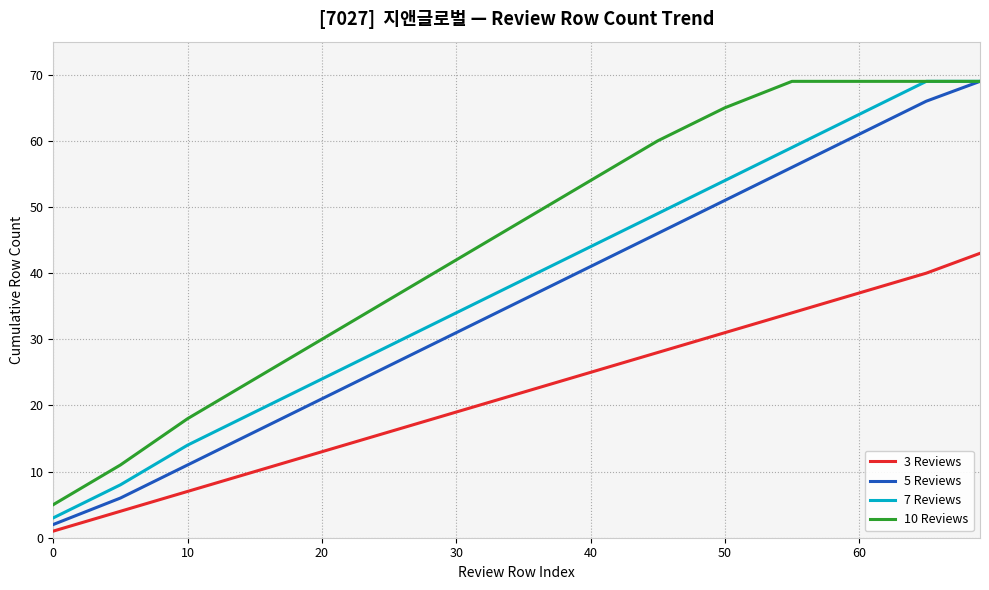

True or false: 5 Reviews and 3 Reviews intersect in this chart.

False